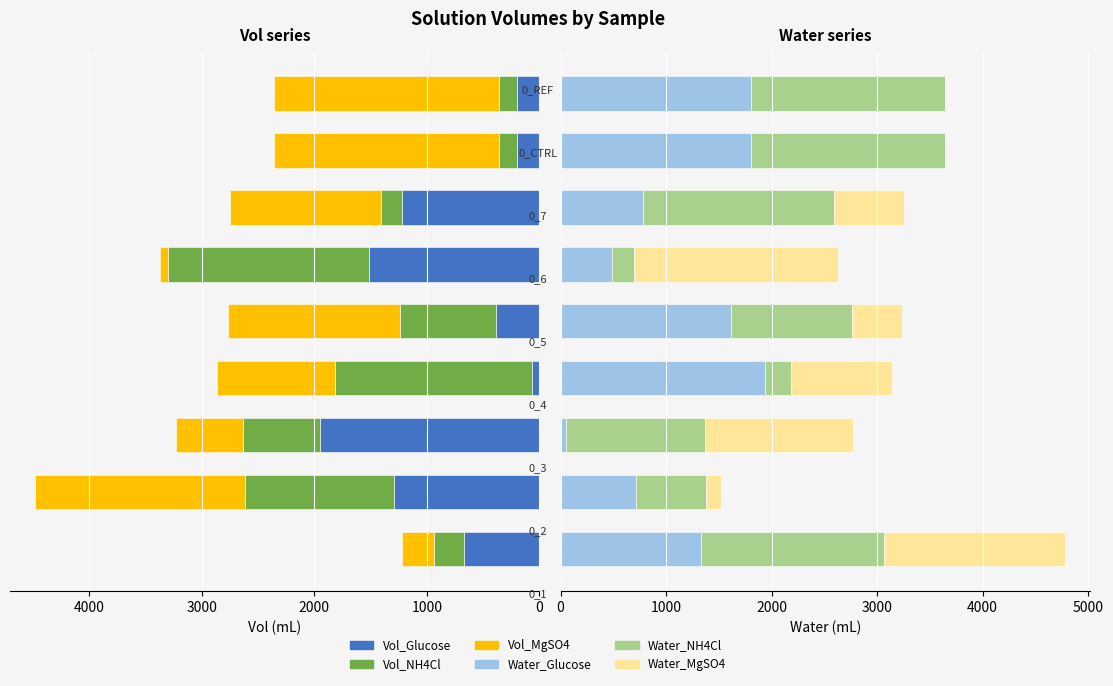

What is the average value of the Water_NH4Cl series?

1202.1